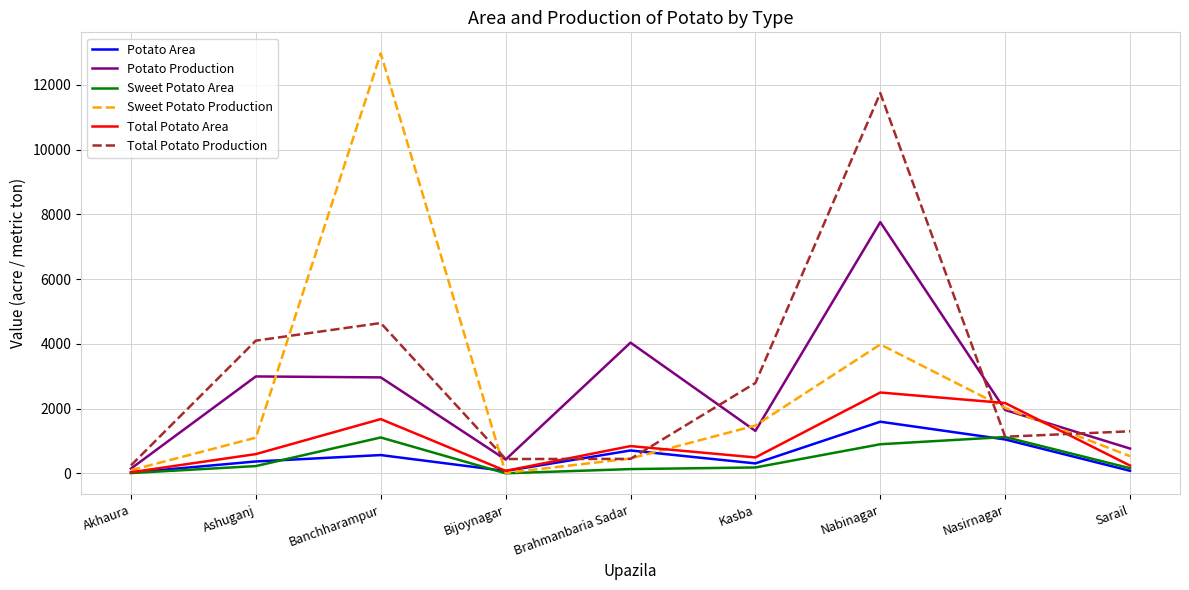

What is the difference between the highest and lowest values at Akhaura?

238.0